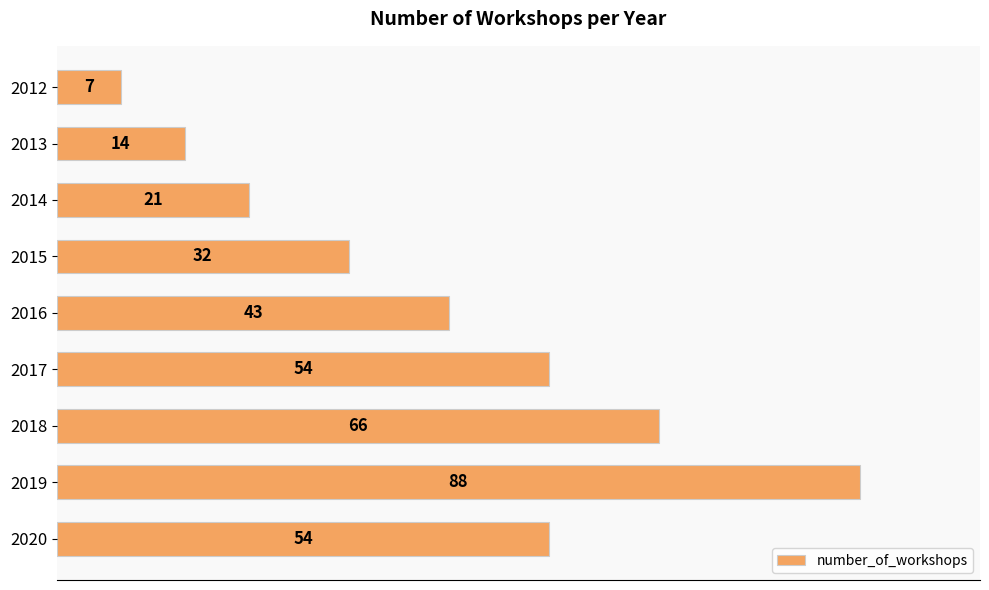

Count the number of categories in the chart.

9